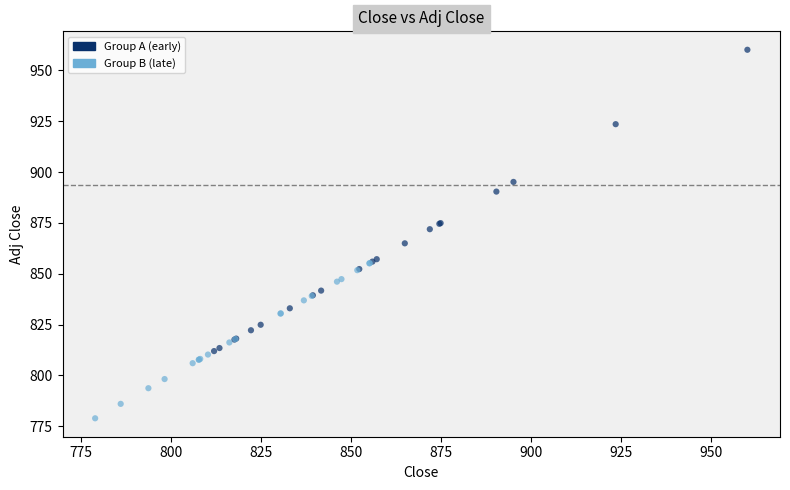

Which series contains the lowest Y value?

Group B (late)